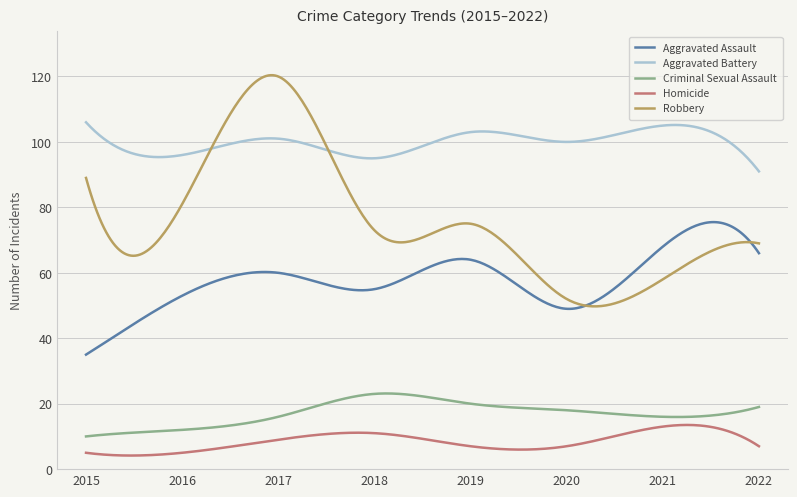

What is the minimum value shown in the chart?

4.2